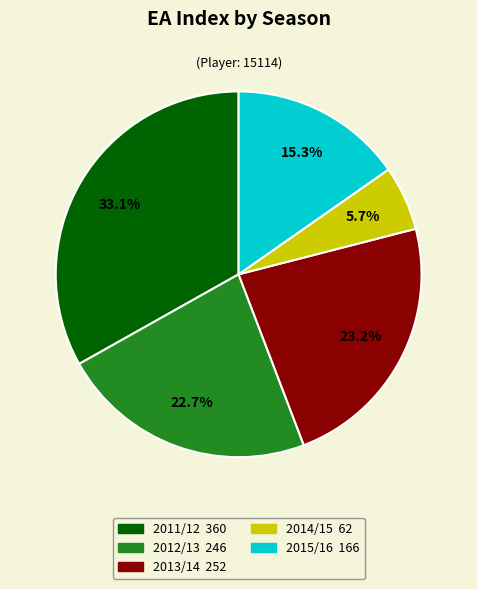

Is there any slice that represents more than half of the pie?

No